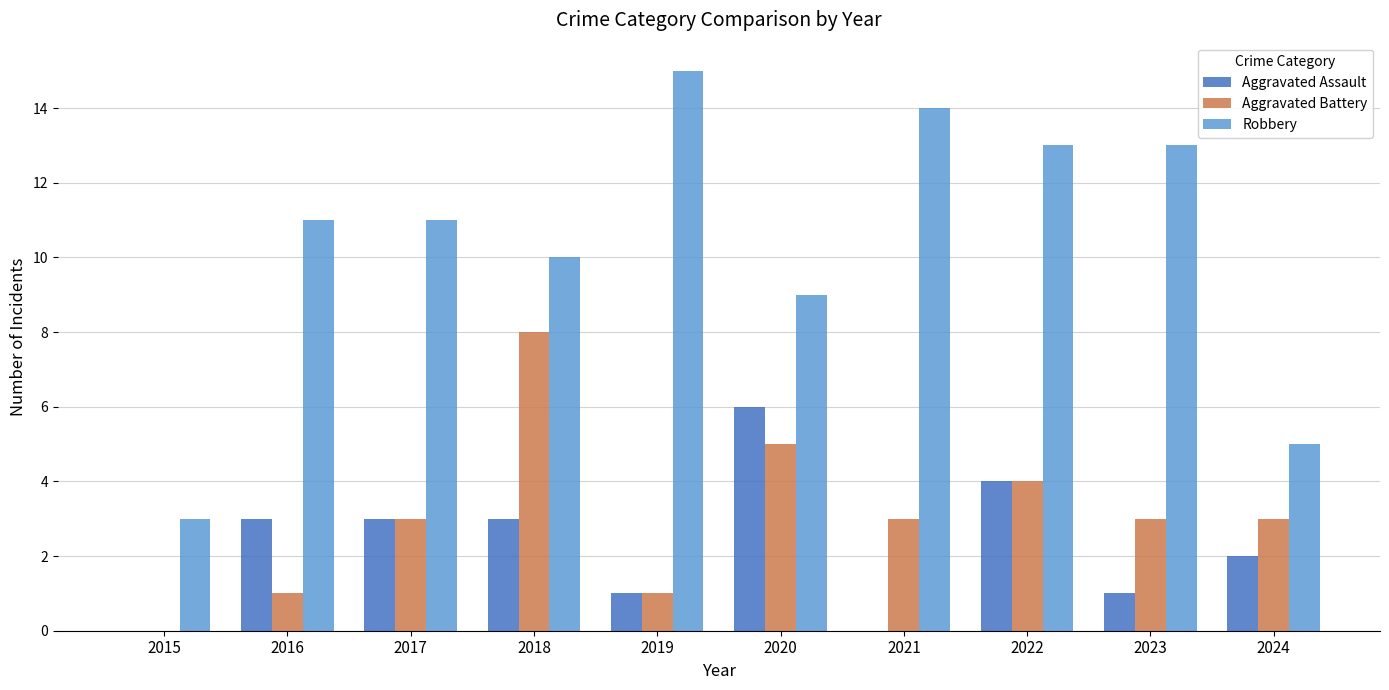

Which series has the widest spread of values?

Robbery